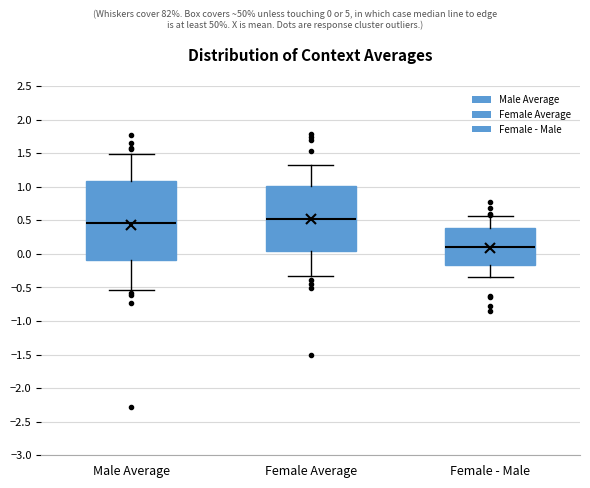

Reading left to right, read every box against the y-axis: the position of its median line, the range the box covers, and the ends of its whiskers. The values are not printed on the chart, so give them approximately, as read against the axis.

Male Average: median 0.45, box -0.10 to 1.10, whiskers -0.55 to 1.50
Female Average: median 0.55, box 0.05 to 1.00, whiskers -0.35 to 1.30
Female - Male: median 0.10, box -0.15 to 0.40, whiskers -0.35 to 0.55